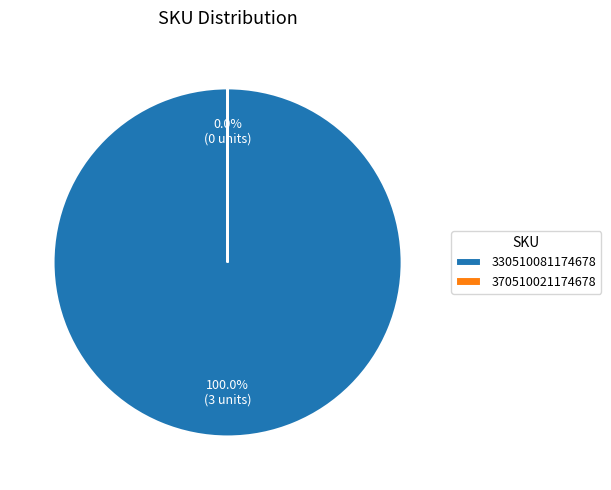

Count the number of slices in the pie.

2